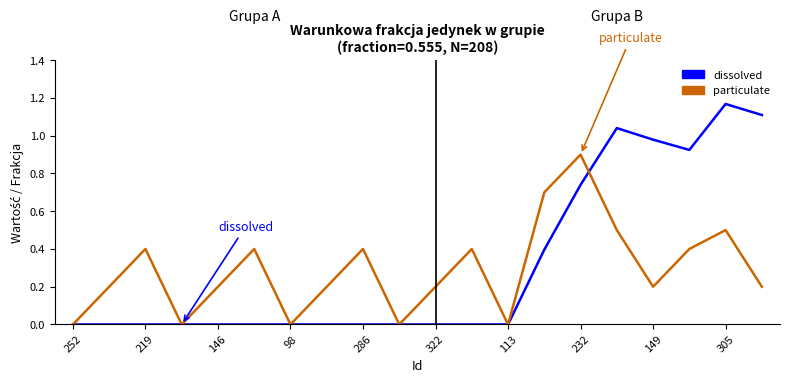

Which series ends up on top after the final intersection of dissolved and particulate?

dissolved